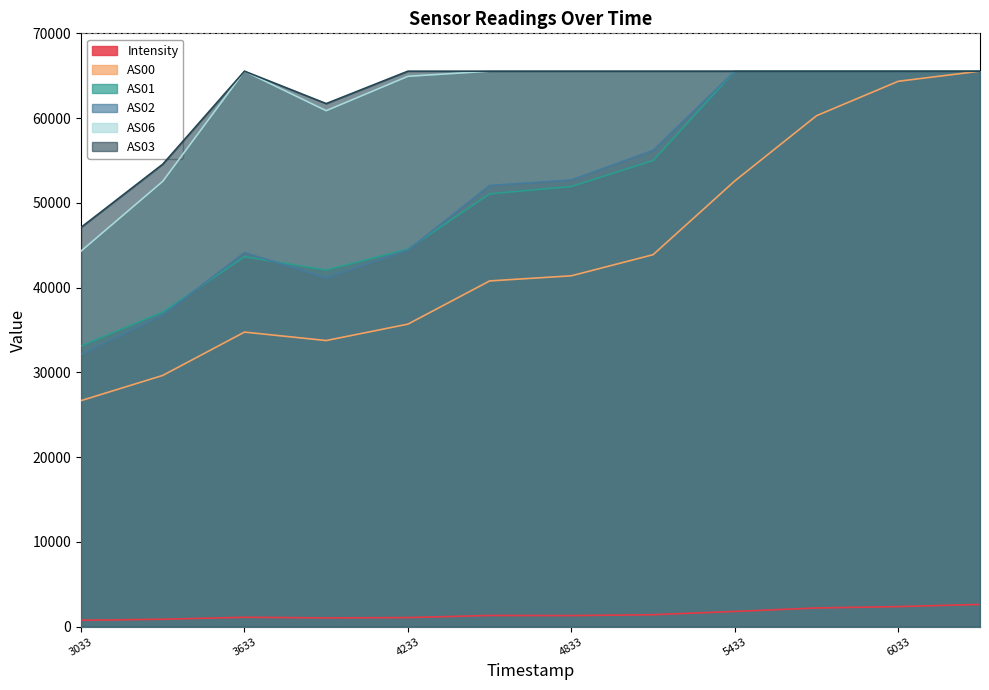

Which series has the widest spread of values?

AS00